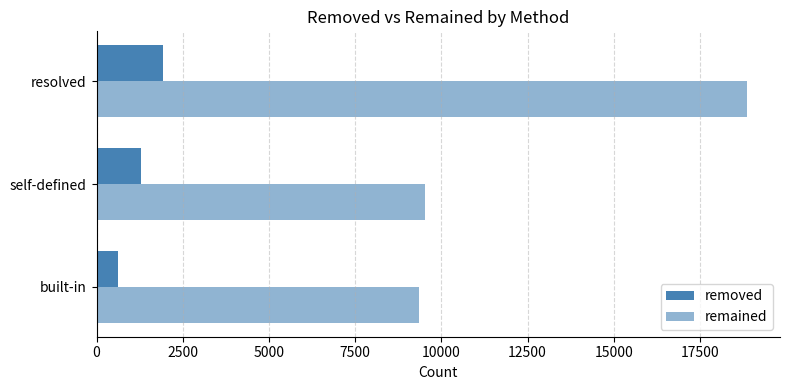

Which series has the largest total across all categories?

remained